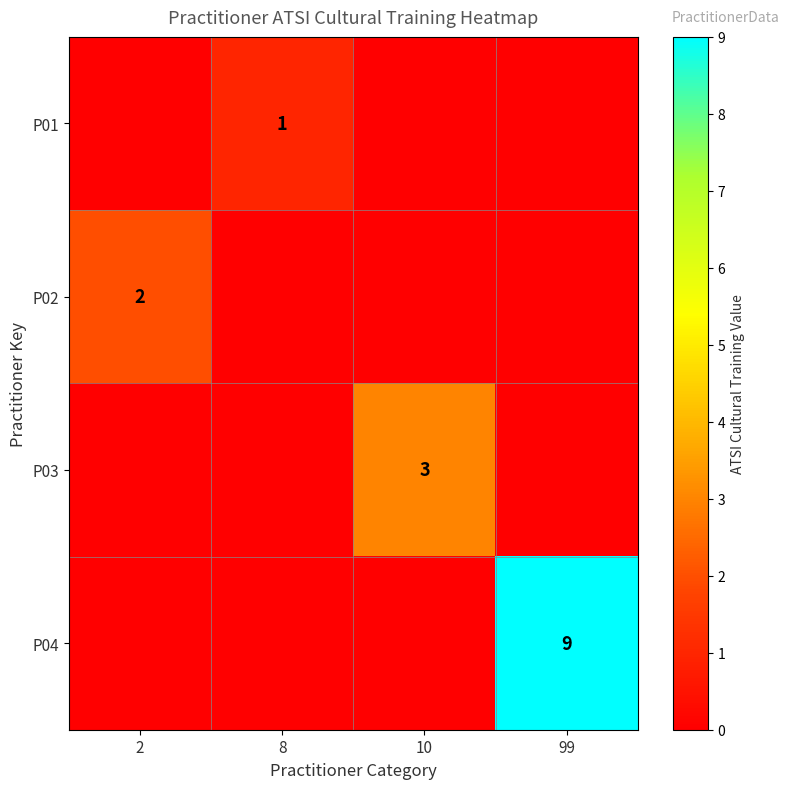

Is it true that P02 equals 2 at 2?

True